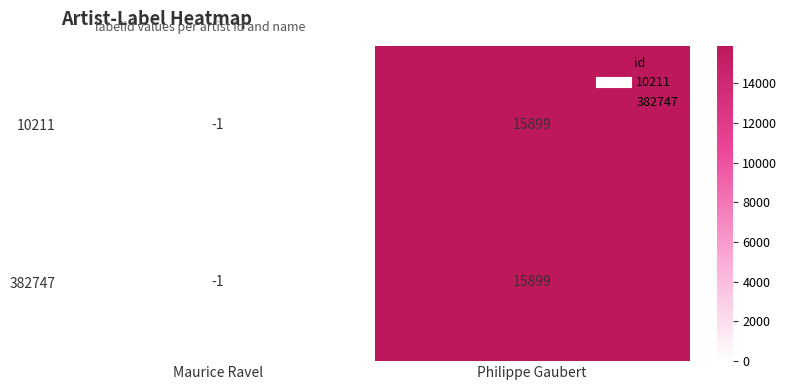

At which category does the chart reach its minimum across all series?

Maurice Ravel